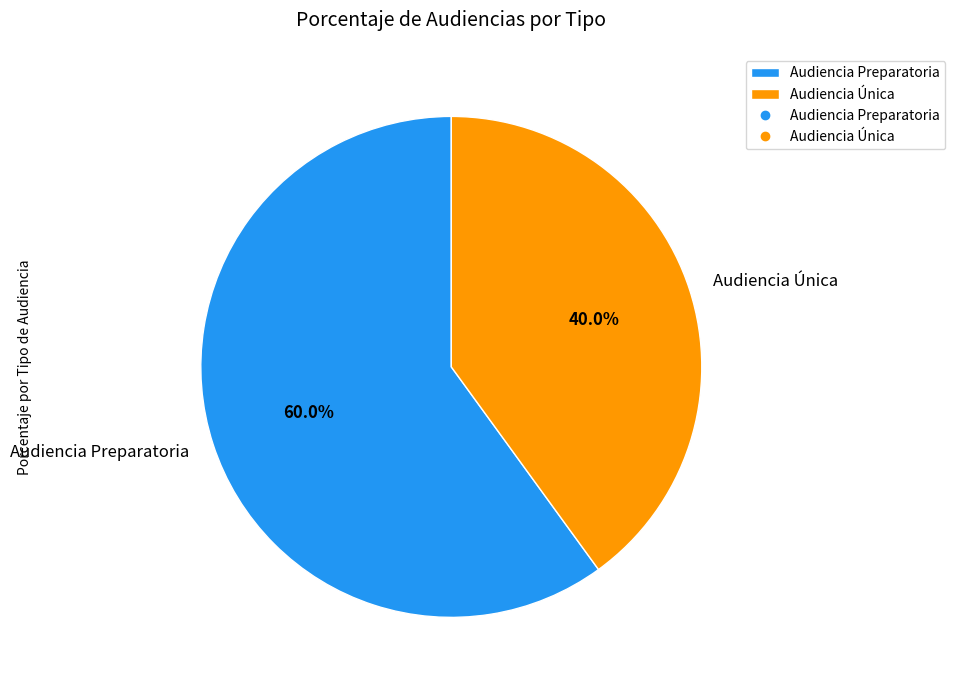

How many slices are in this pie chart?

2